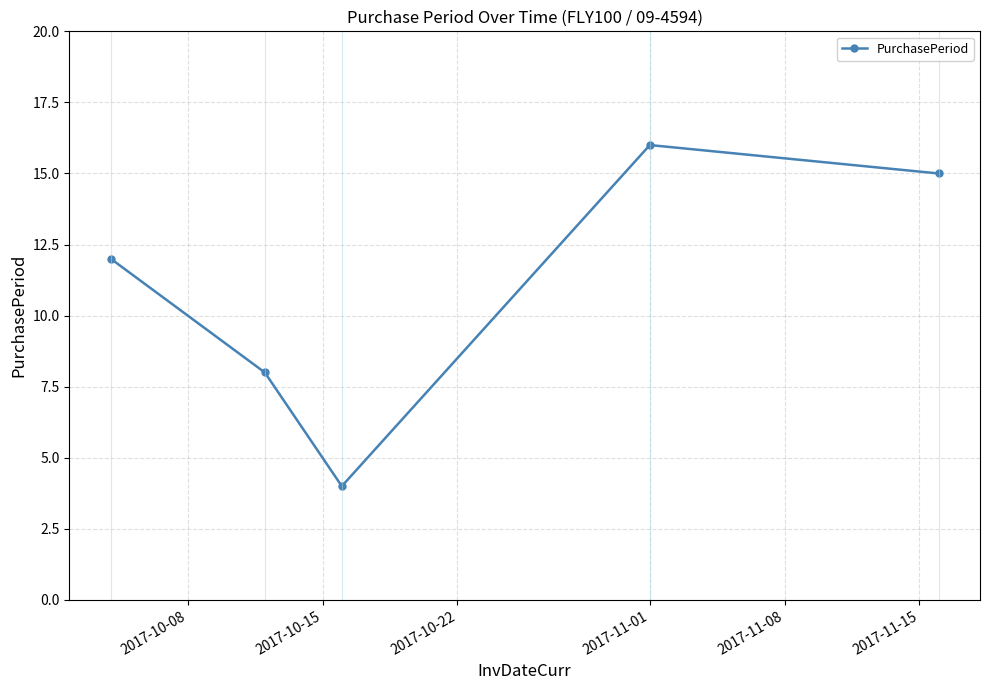

What is the maximum value shown in the chart?

16